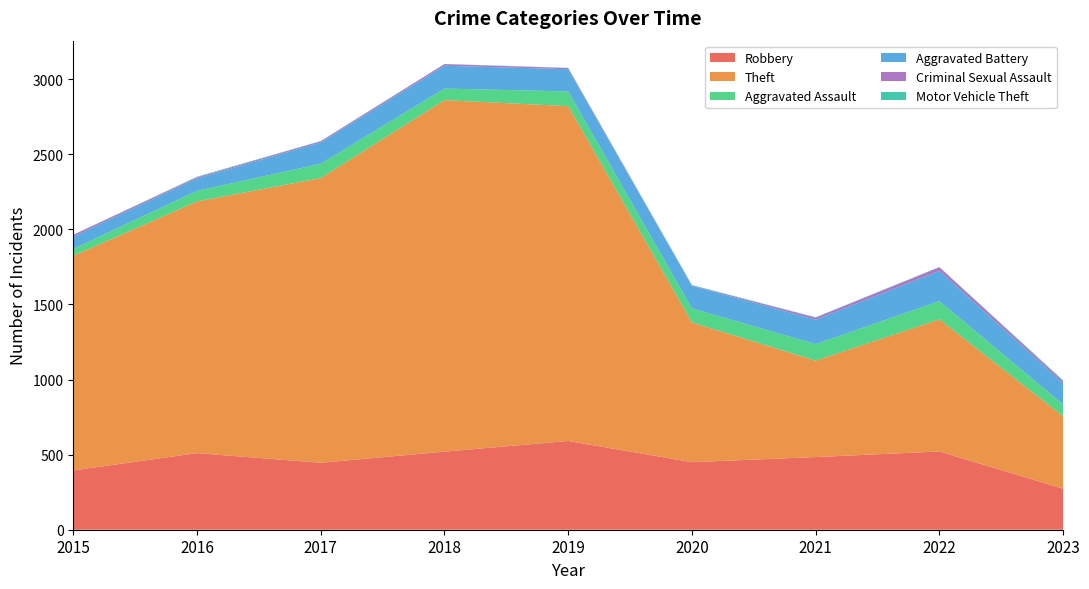

Reading left to right, list all the values displayed in this chart.

Robbery: 395	510	446	520	591	450	484	521	273
Theft: 1429	1676	1896	2341	2230	930	642	880	482
Aggravated Assault: 46	71	95	77	98	94	110	121	79
Aggravated Battery: 82	82	142	152	148	150	163	202	140
Criminal Sexual Assault: 12	8	8	11	8	3	14	24	15
Motor Vehicle Theft: 1	4	2	1	1	3	2	2	6